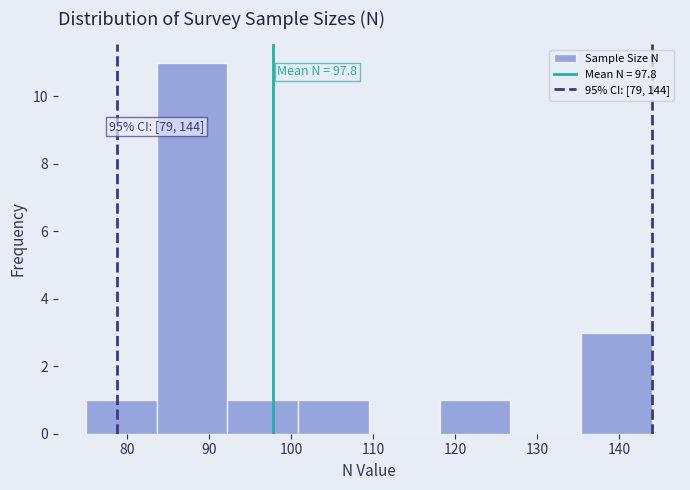

Over which range of the x-axis is the bar tallest?

84 to 92